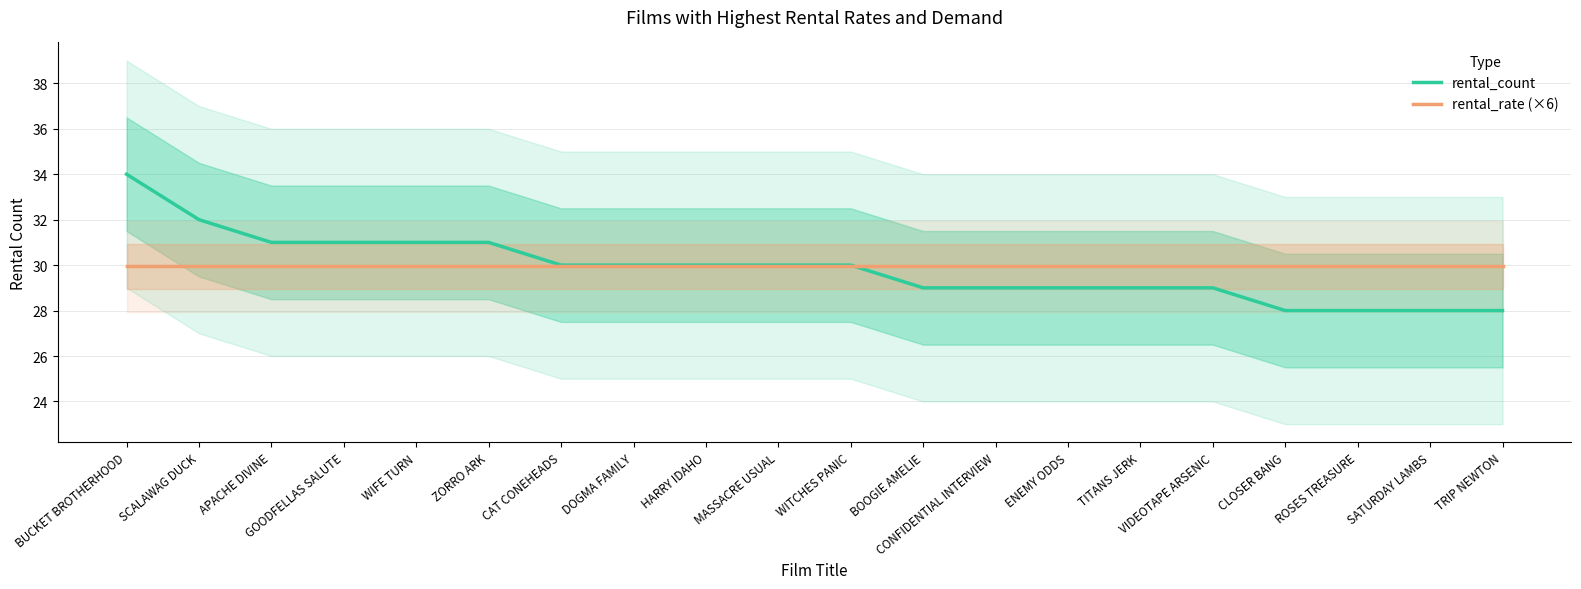

Between ZORRO ARK and BOOGIE AMELIE, which is larger?

ZORRO ARK